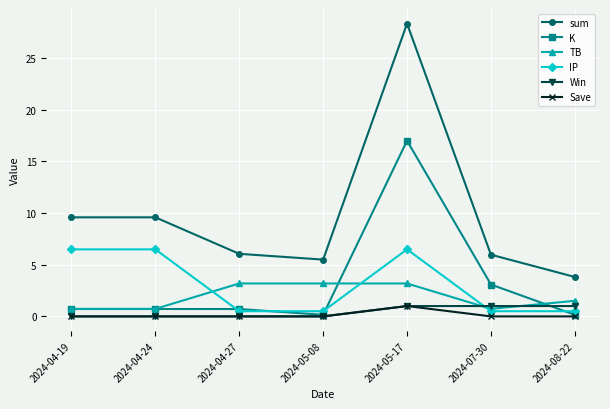

Reading right to left, transcribe all the data shown in this chart.

sum: 3.8	6.0	28.3	5.5	6.0	9.6	9.6
K: 0.2	3.1	17.0	0.2	0.7	0.7	0.7
TB: 1.5	0.7	3.2	3.2	3.2	0.7	0.7
IP: 0.5	0.5	6.5	0.5	0.5	6.5	6.5
Win: 1.0	1.0	1.0	0.0	0.0	0.0	0.0
Save: 0.0	0.0	1.0	0.0	0.0	0.0	0.0